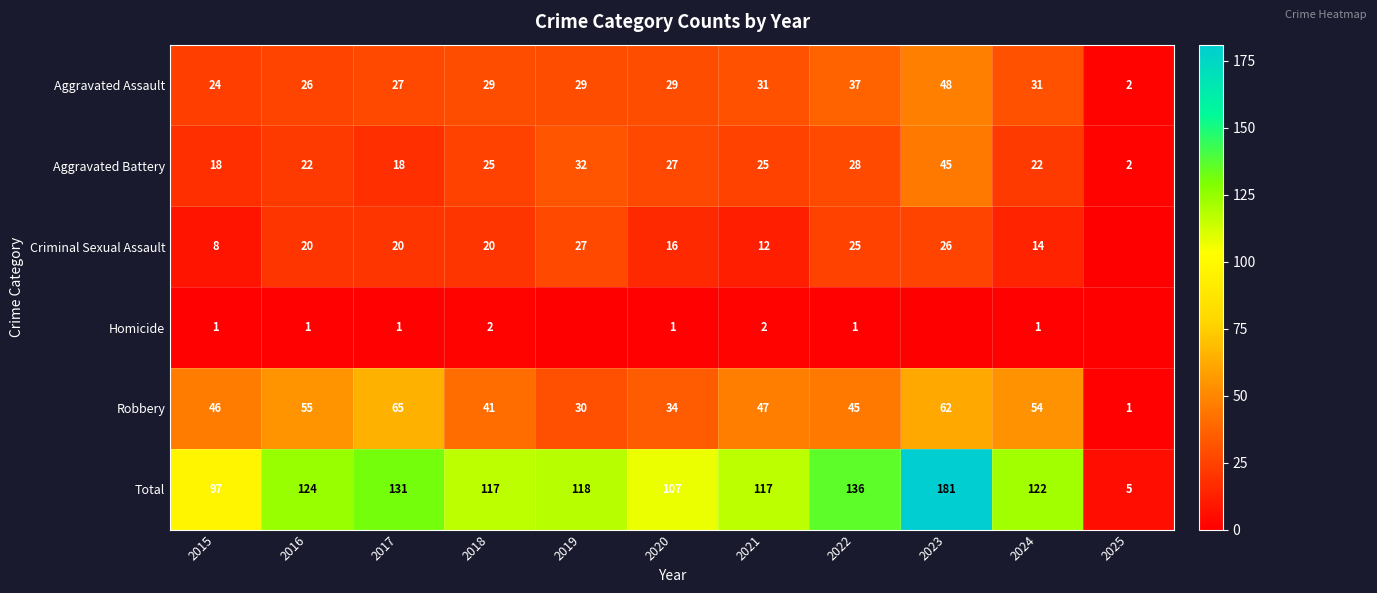

What value does the Aggravated Battery series have at 2024?

22